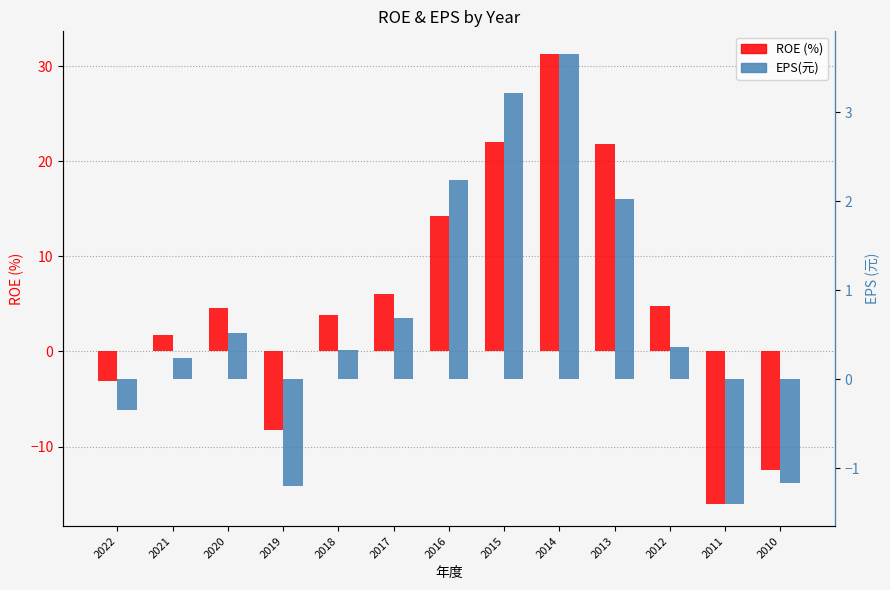

How many bars are there in each group?

2